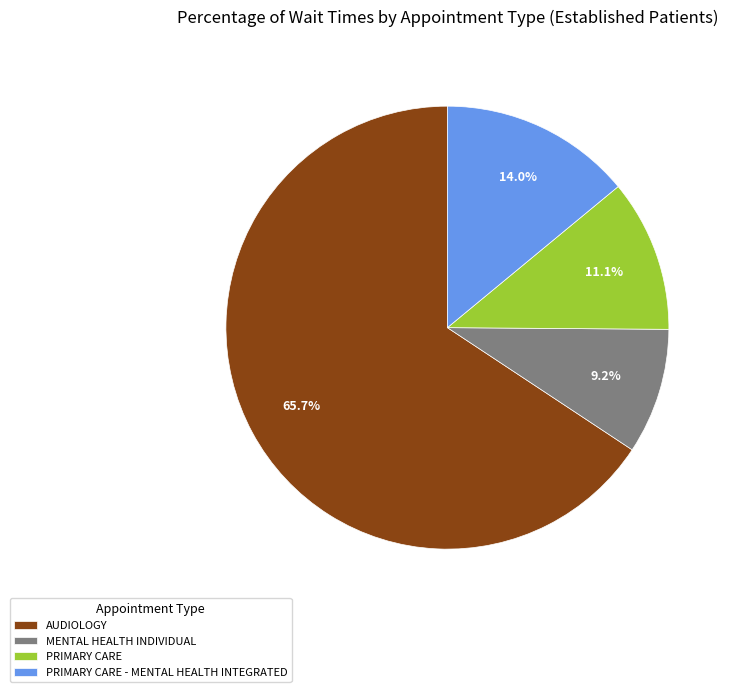

Is there a majority slice in this chart?

Yes